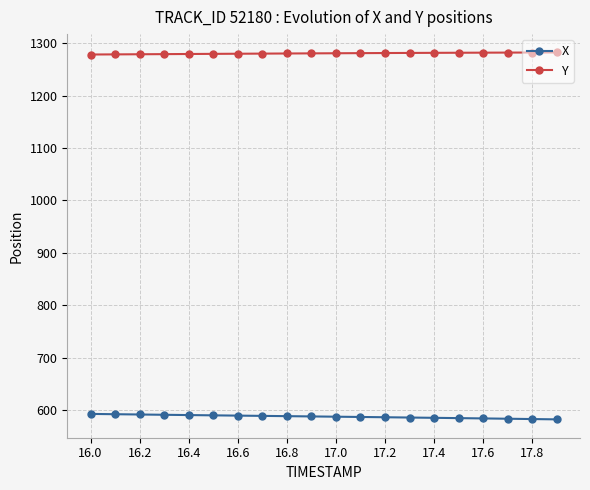

What are all the series names shown in the legend?

X, Y